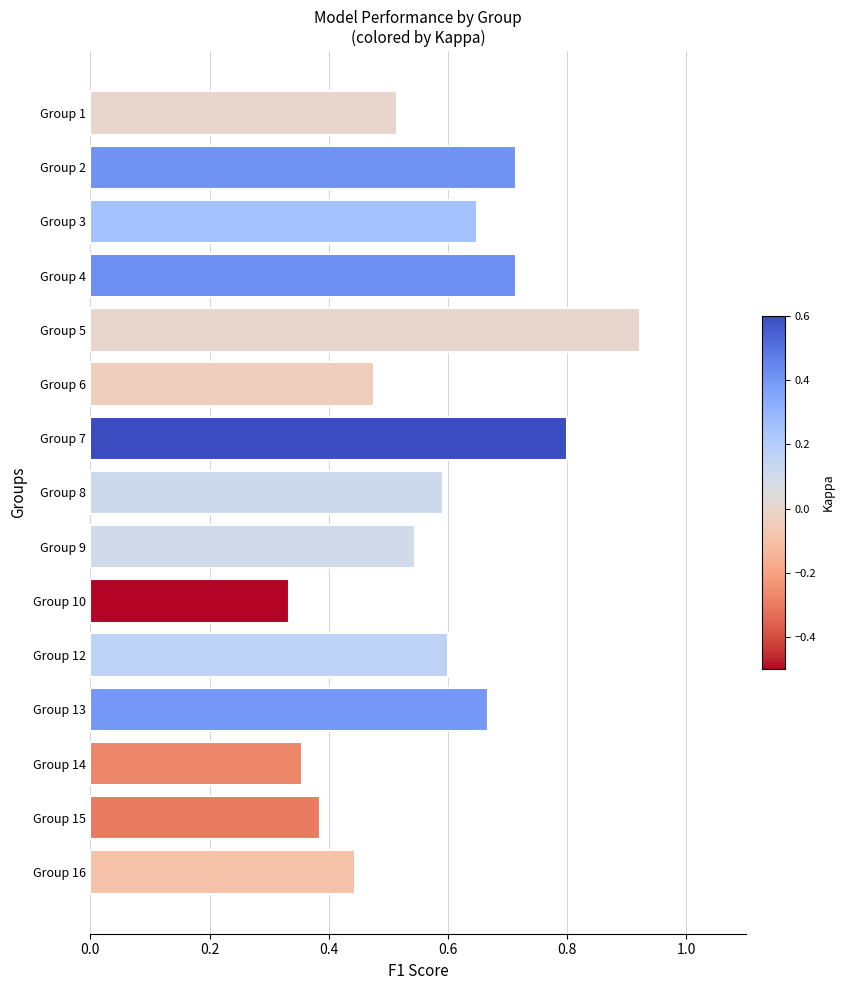

Between Group 3 and Group 8, which is larger?

Group 3